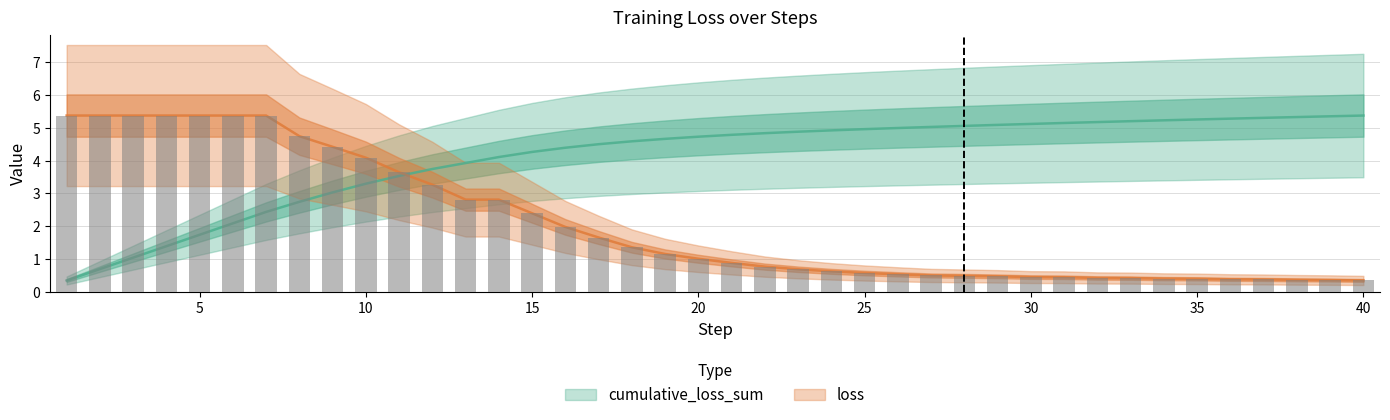

Which series has the largest total across all categories?

cumulative_loss_sum